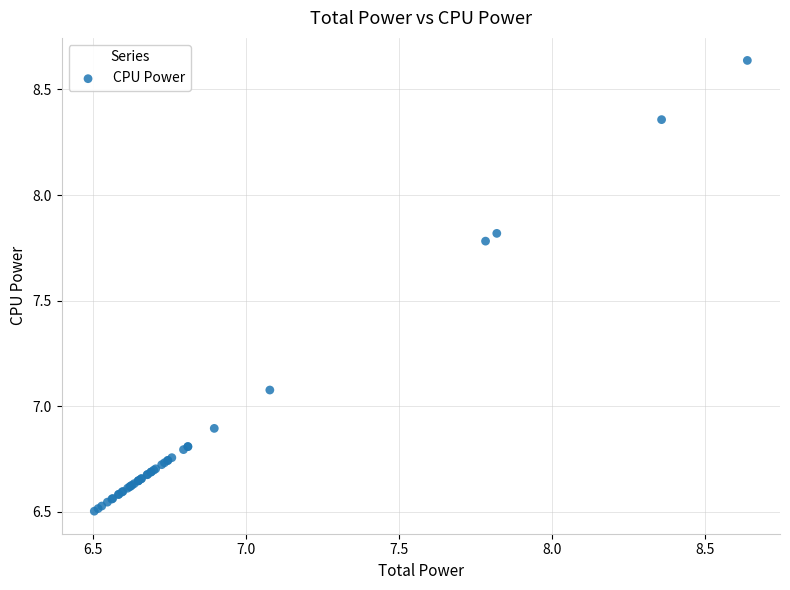

What Y value in the scatter plot is closest to 7?

7.1